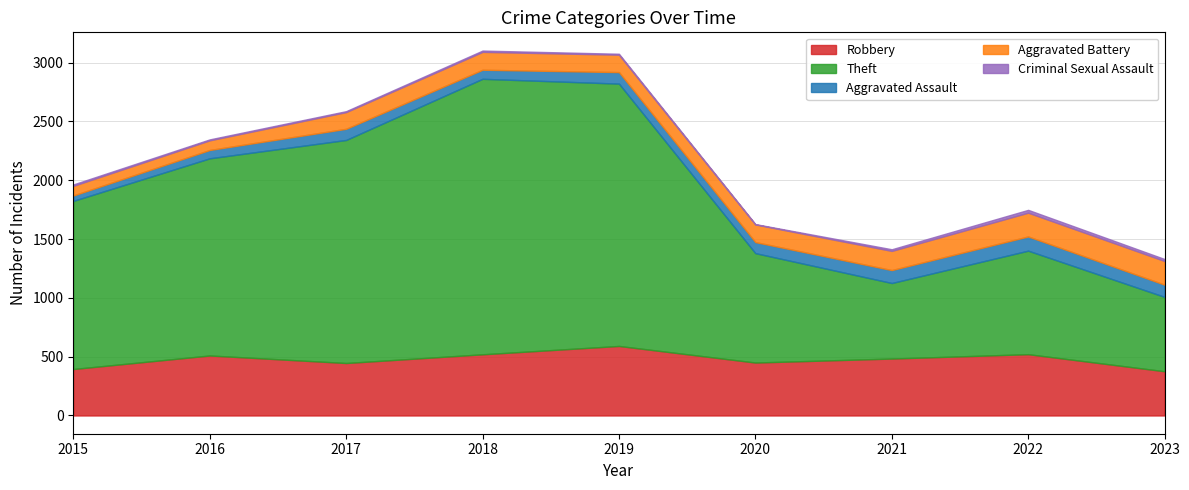

What is the value of the Theft point at the 9th from the left?

632